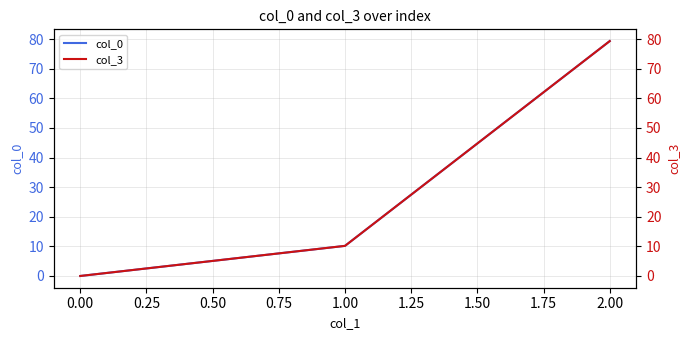

What is the difference between the col_0 values at −0.25 and 0.00?

10.2